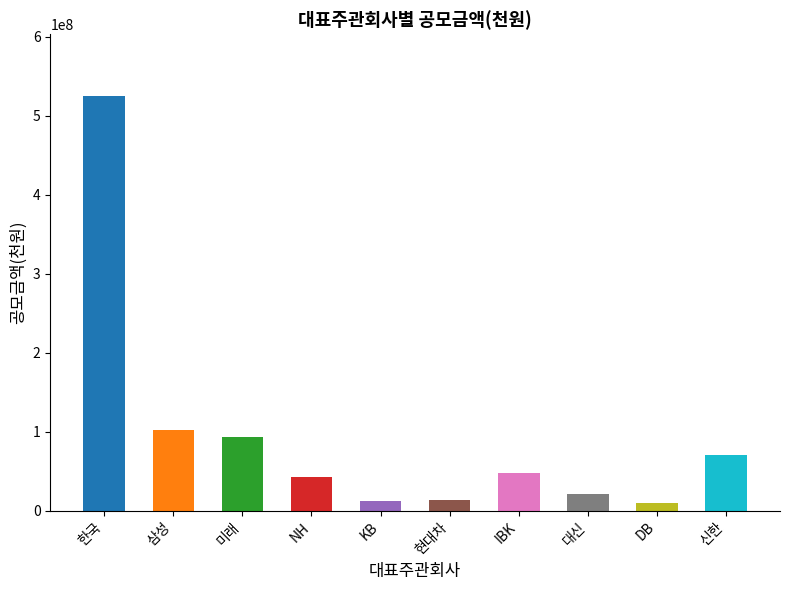

Does the chart contain stacked bars?

No